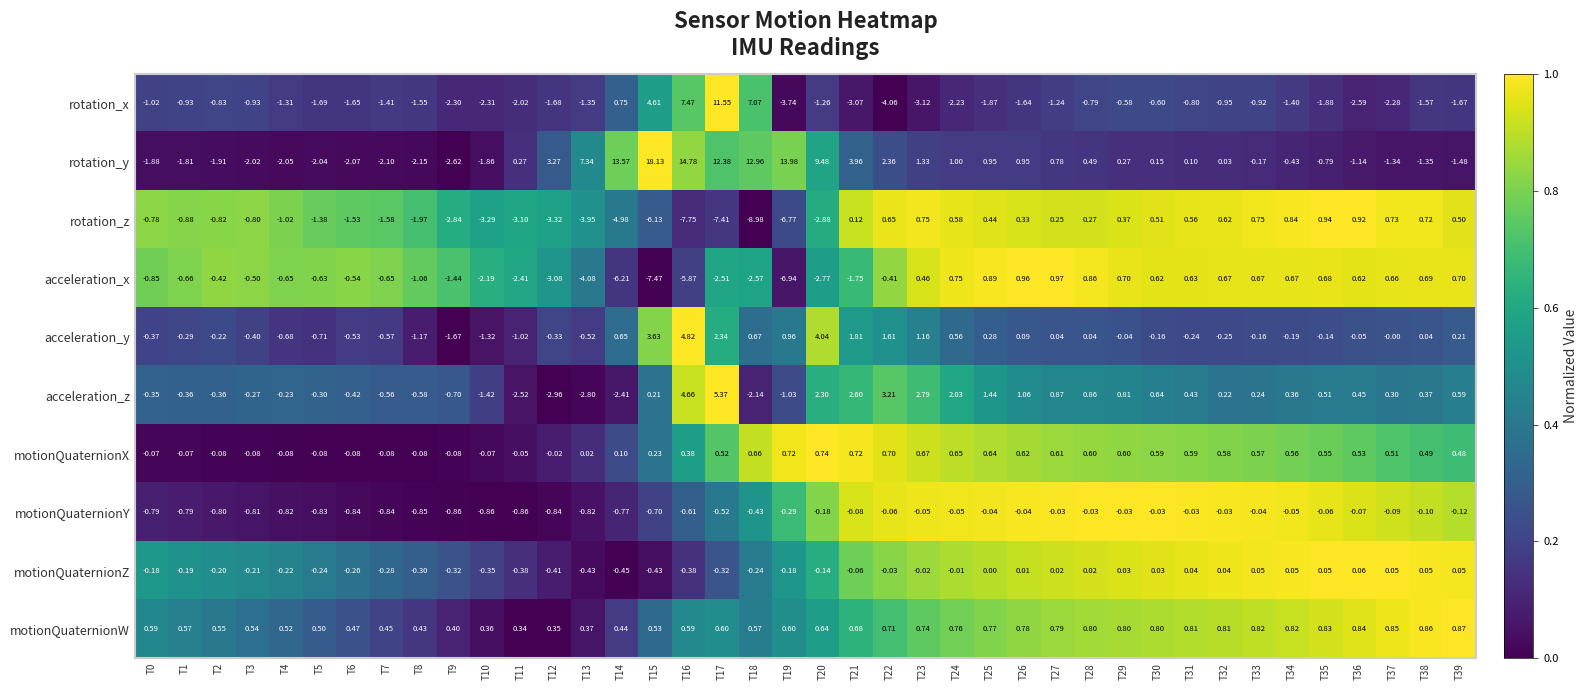

Which series has the widest spread of values?

rotation_y